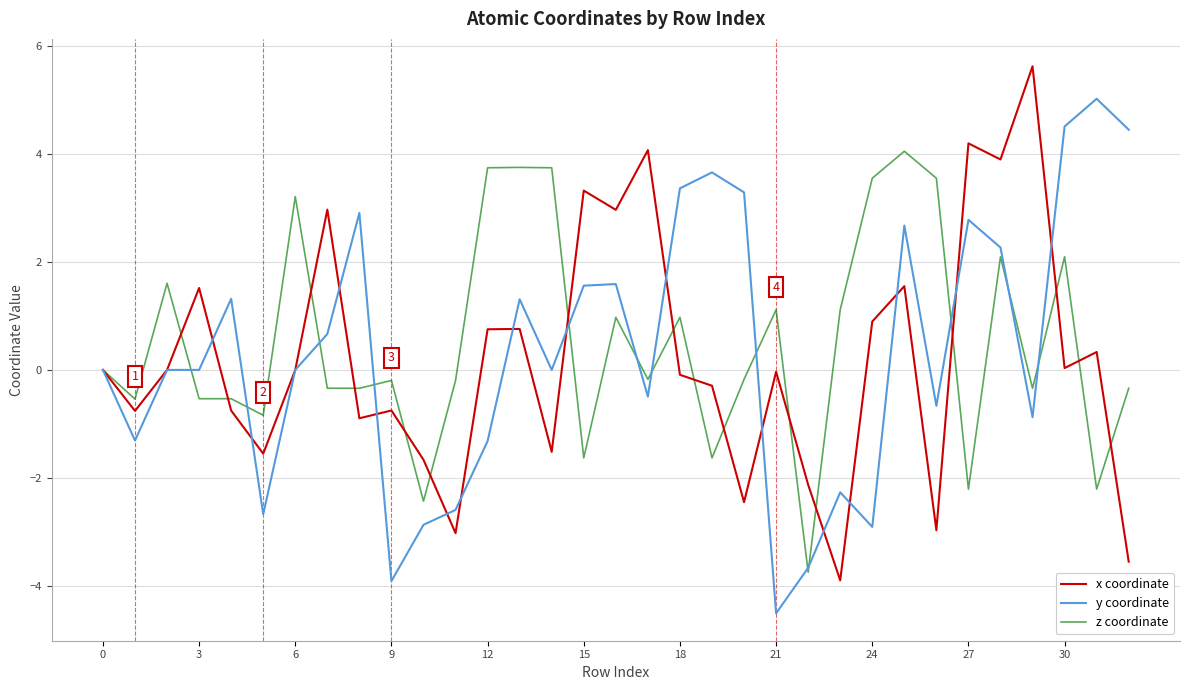

What are all the series names shown in the legend?

x coordinate, y coordinate, z coordinate